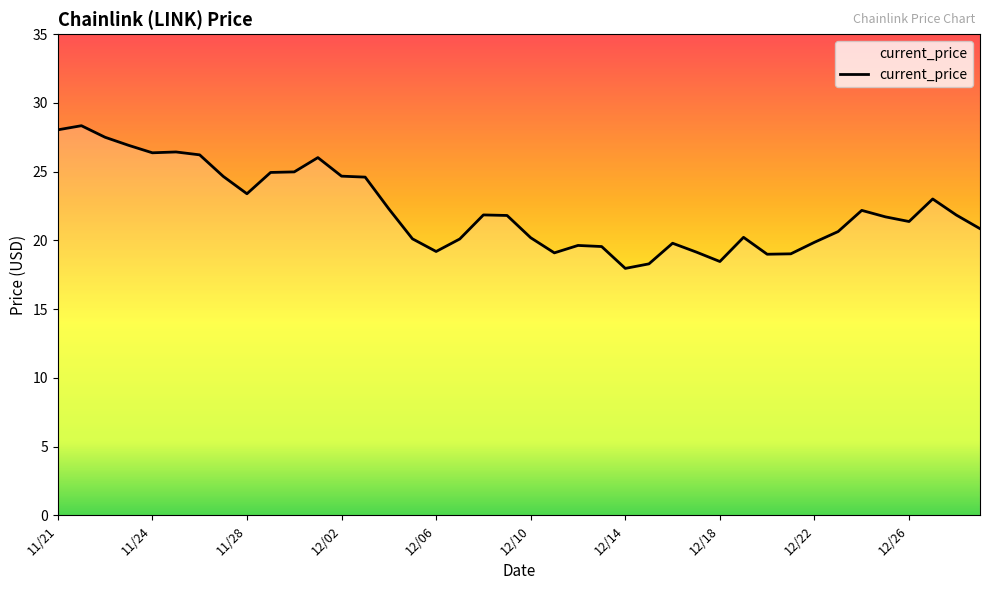

Does the chart display data point markers on the line(s)?

No